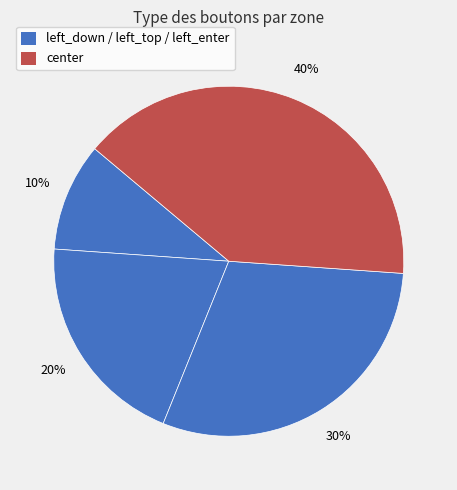

Count the number of slices in the pie.

4